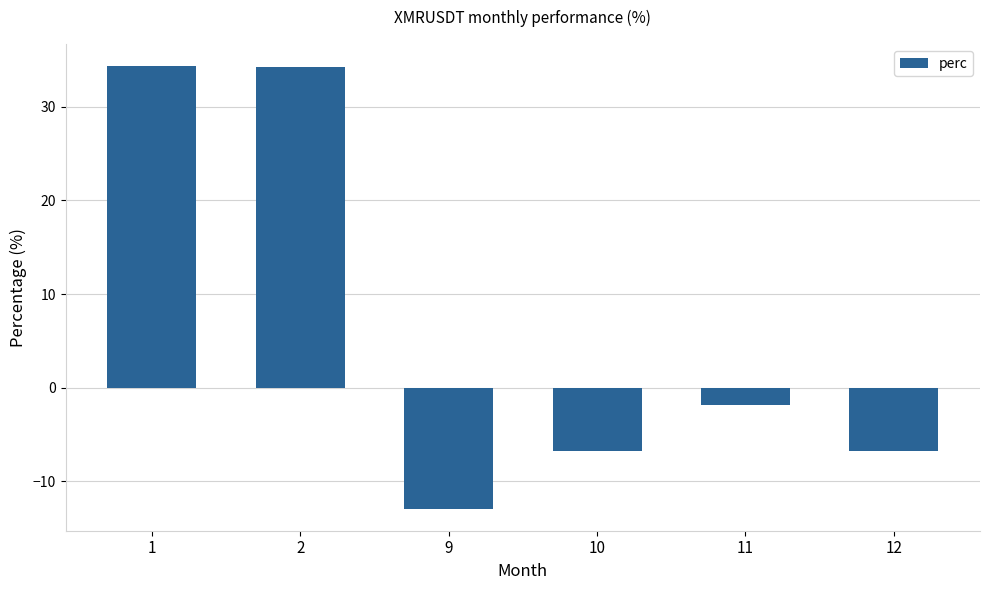

Where does the data first go above -1?

1